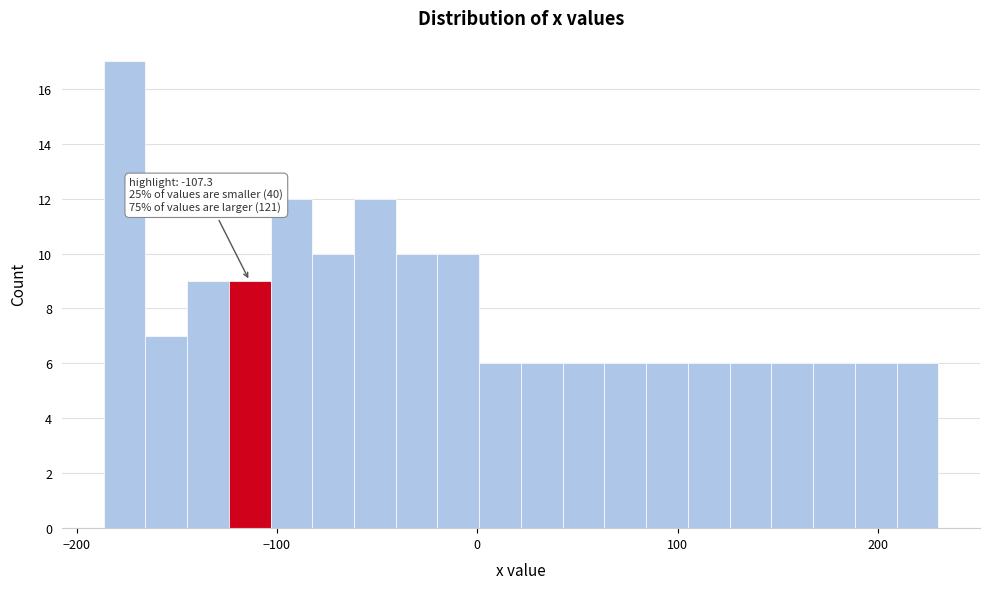

Around what value on the x-axis is the tallest bar? Give the approximate position of its centre, as read against the axis.

-180